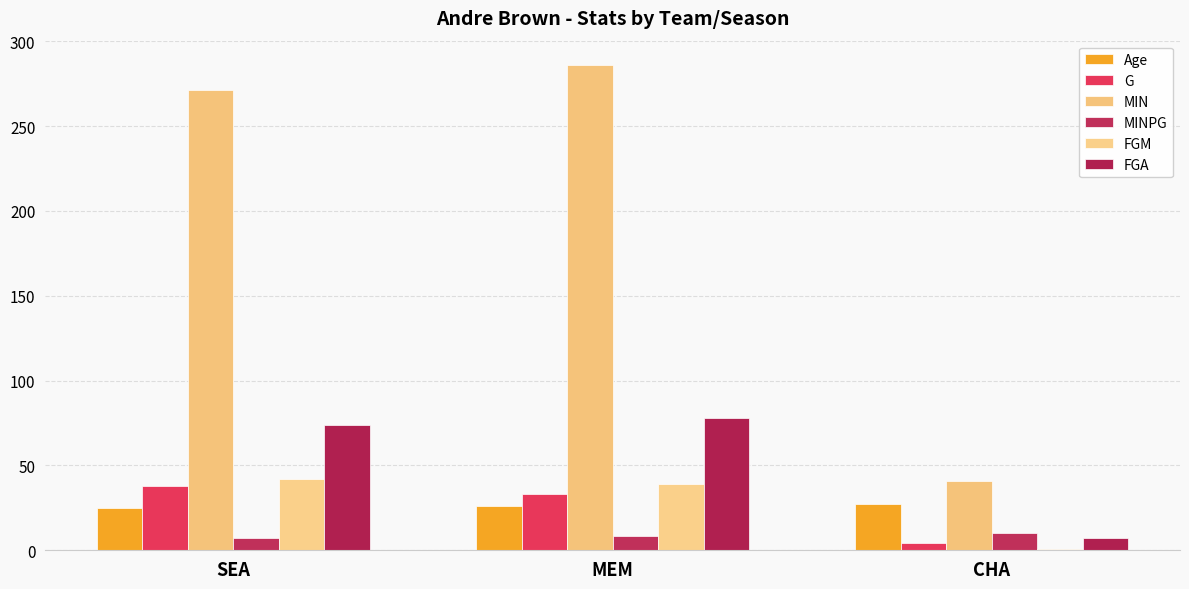

Count the number of data series in this chart.

6